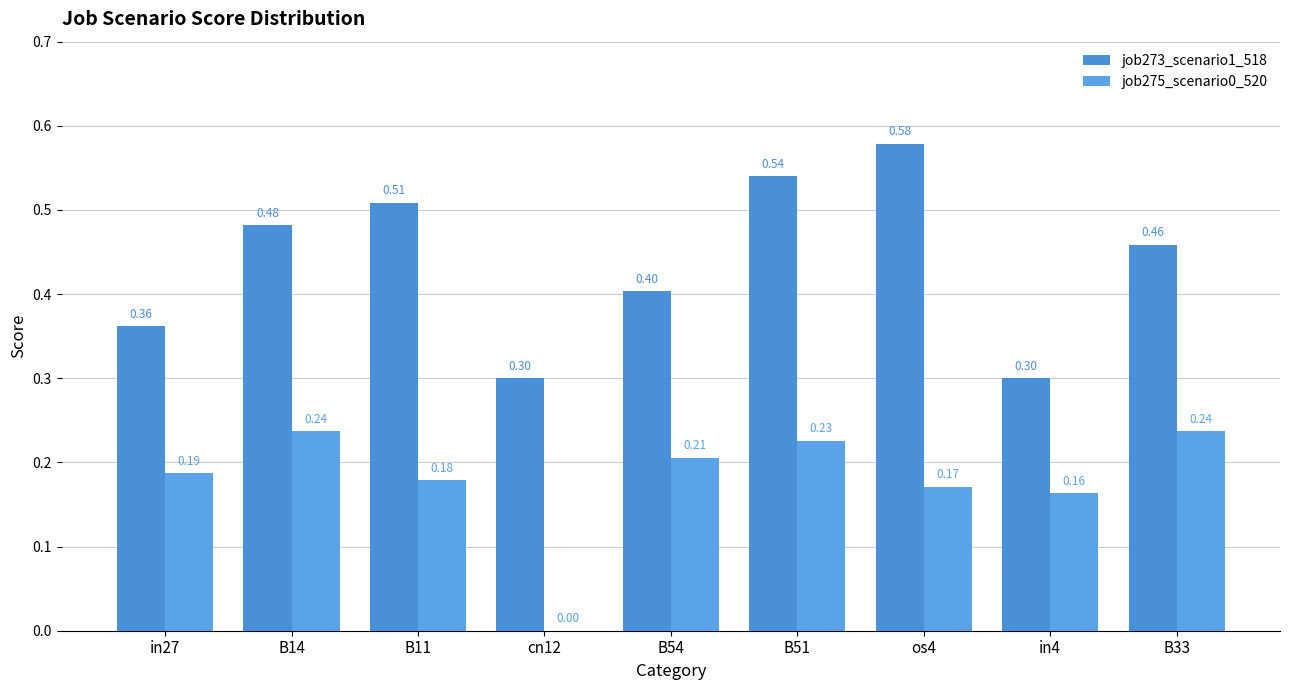

Which series changed the most between B54 and os4?

job273_scenario1_518